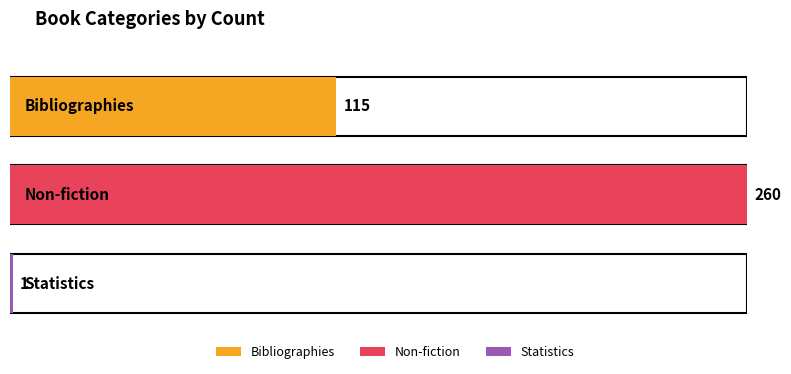

Reading left to right, transcribe all the data shown in this chart.

115	260	1